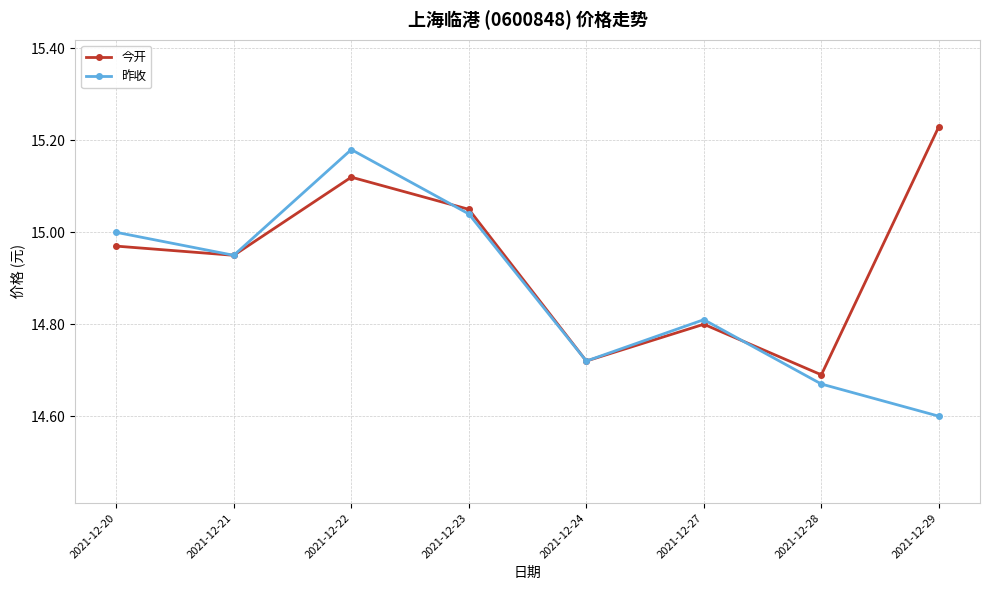

Is this an area chart (filled region under the line)?

No